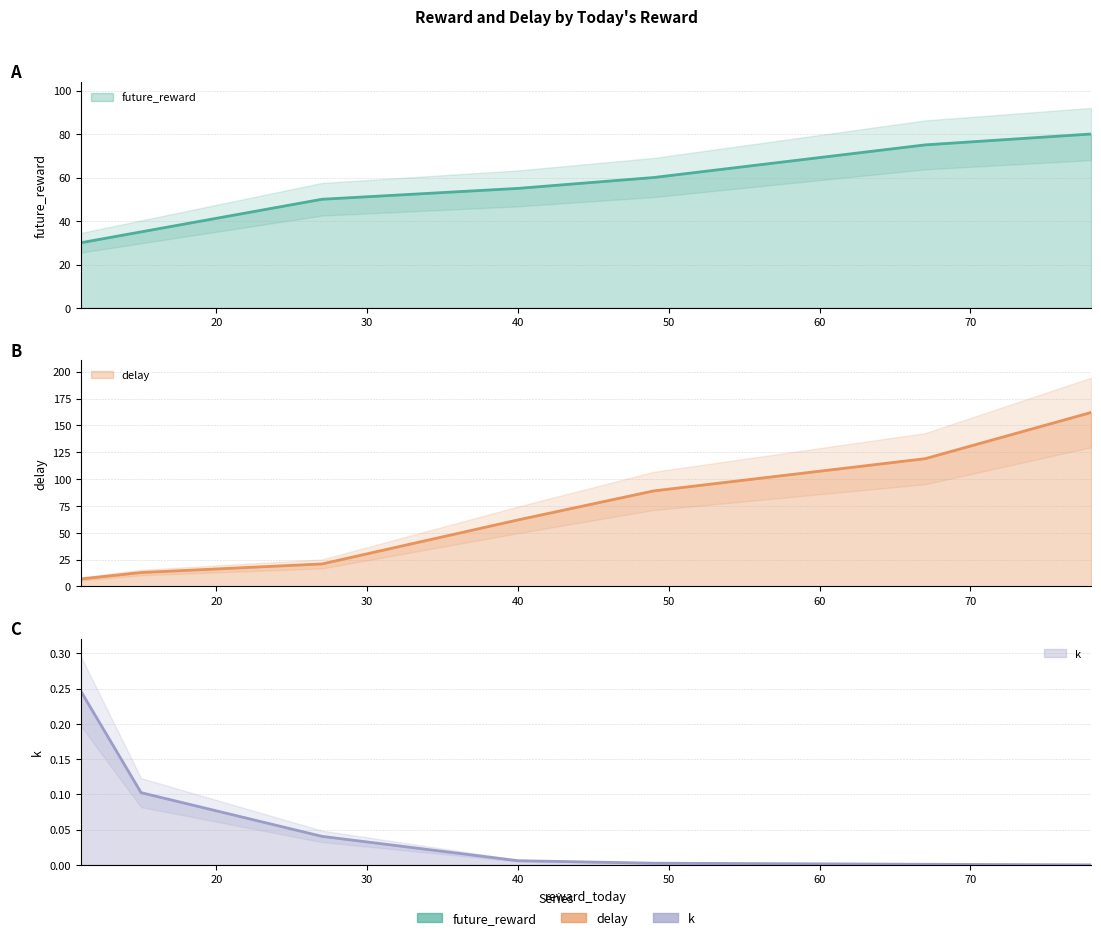

How many series are shown in this chart?

3